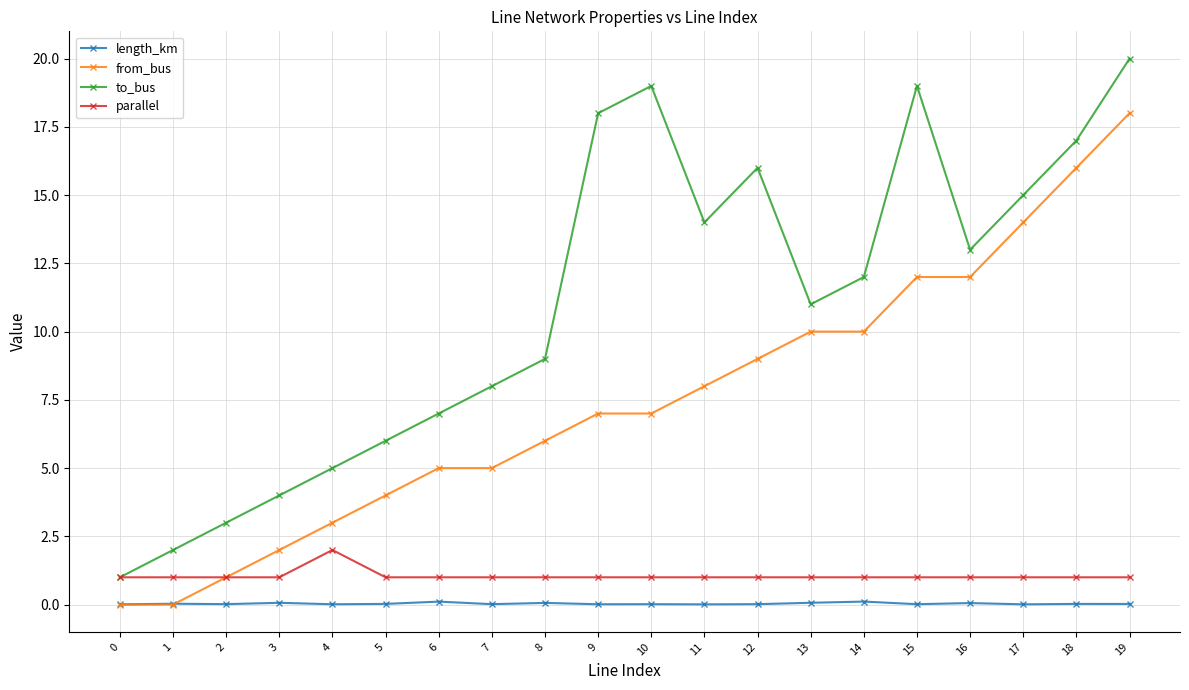

What is the difference between the from_bus values at 12 and 9?

2.0